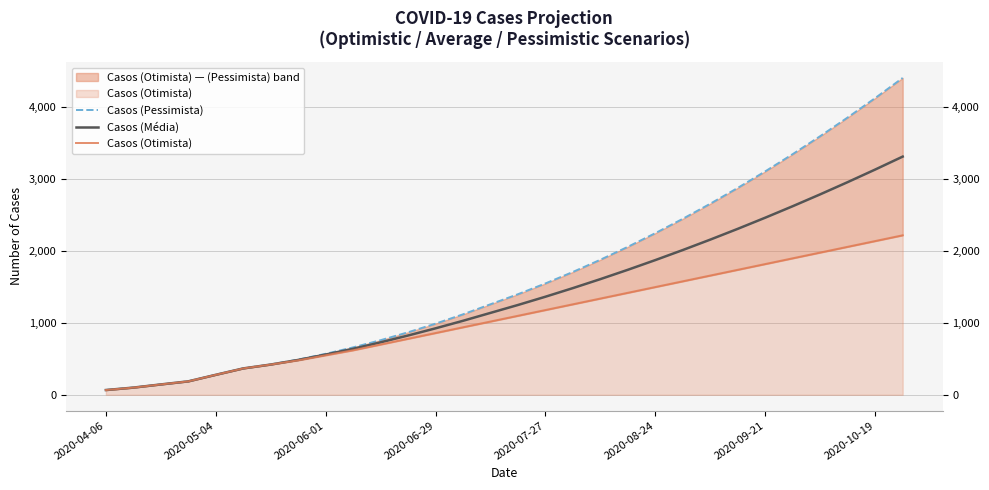

At how many categories does at least one series exceed 3378?

4